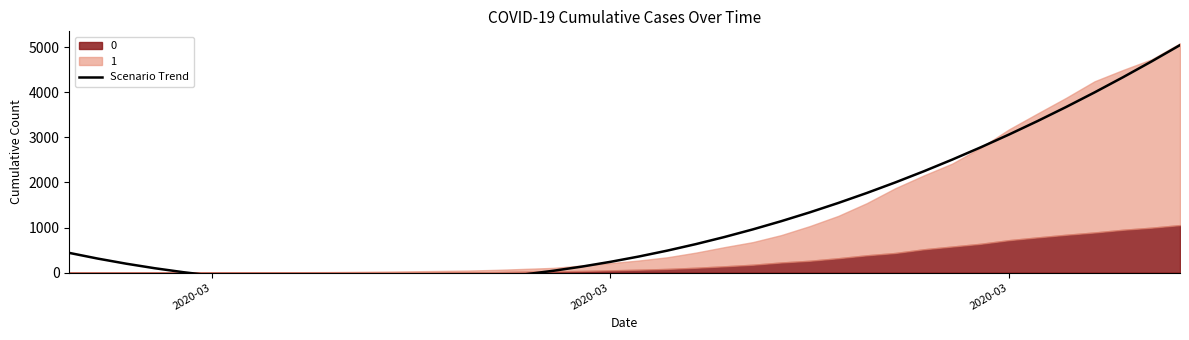

What is the average value?

1152.8